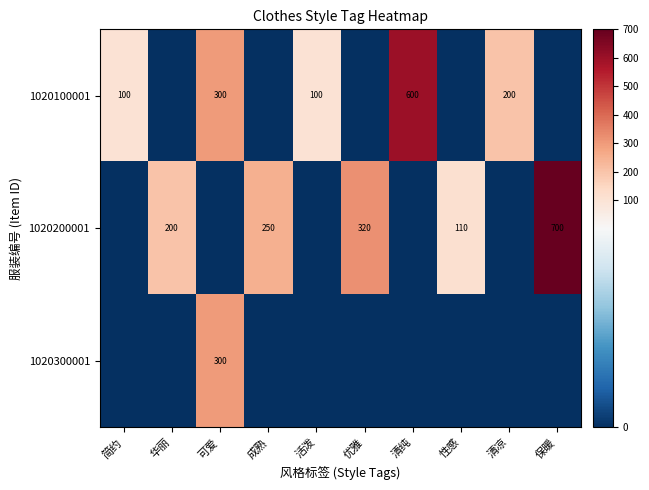

The value of 1020200001 at 保暖 is 700. True or false?

True